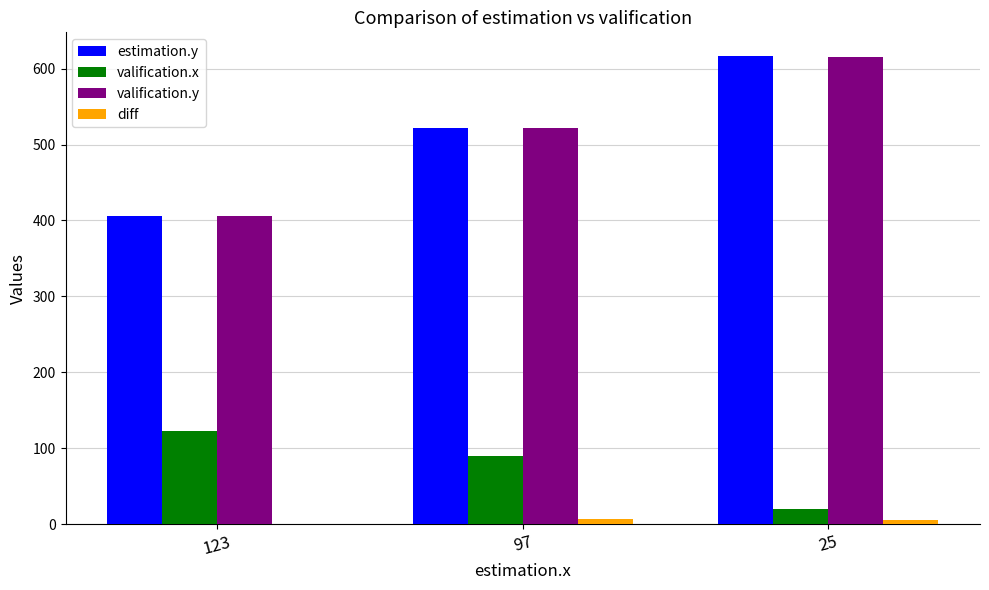

At which label is estimation.y closest to 511?

97